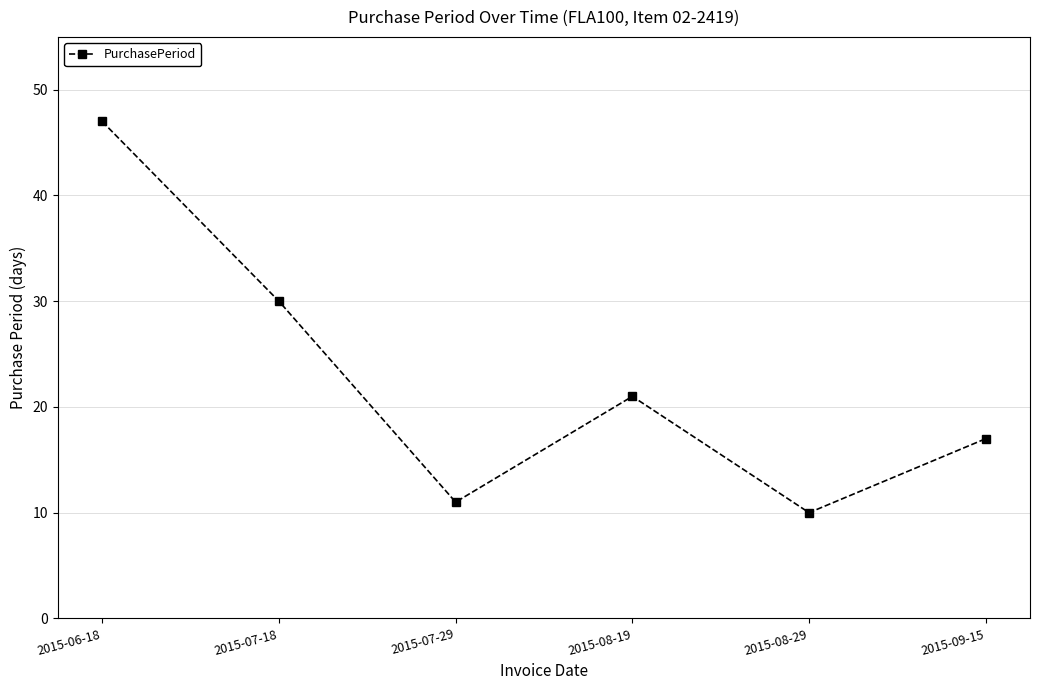

Does the chart have visible grid lines?

Yes